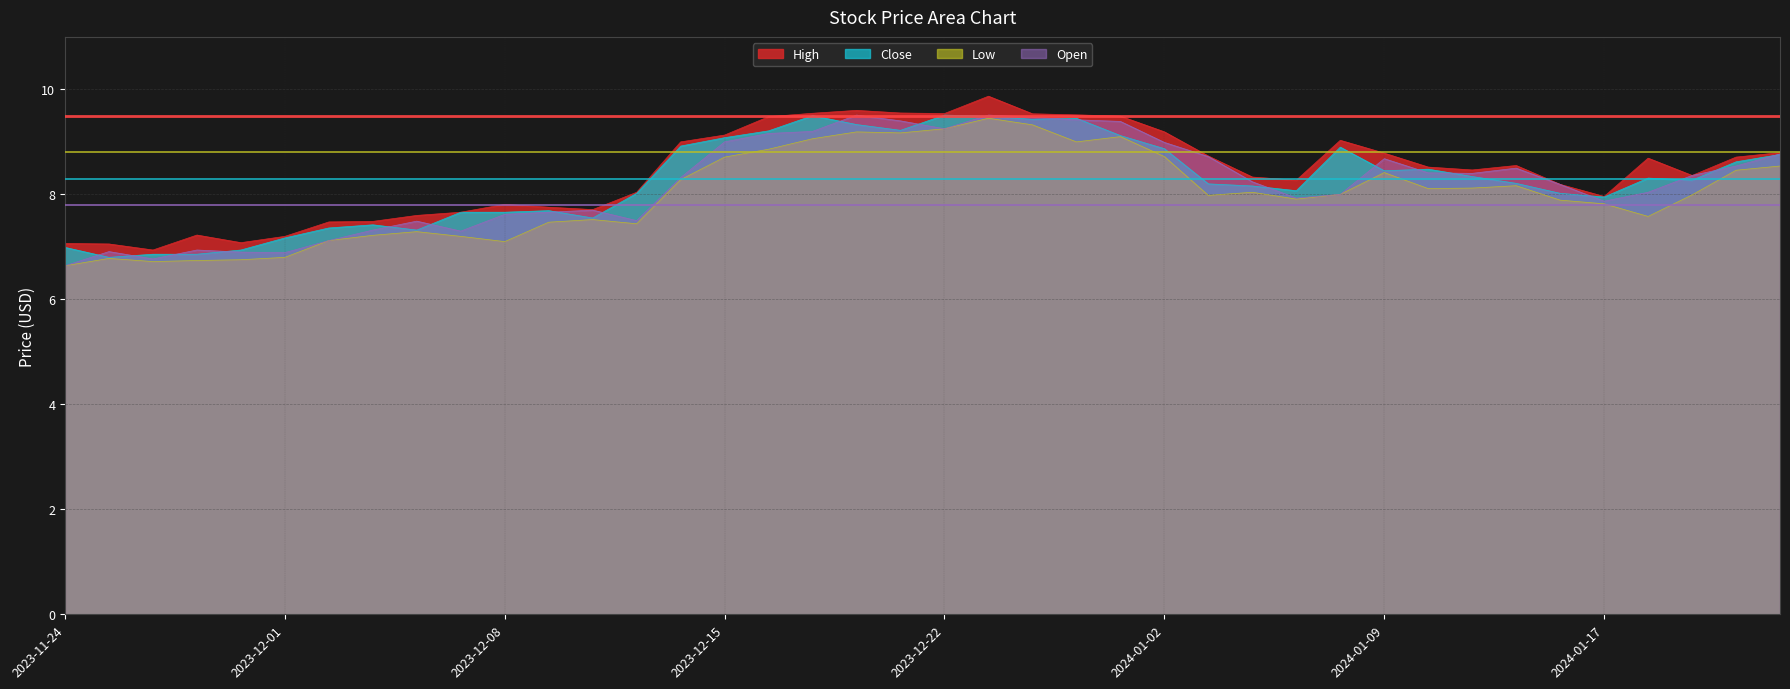

At which category does Close reach its first local peak?

2023-12-05